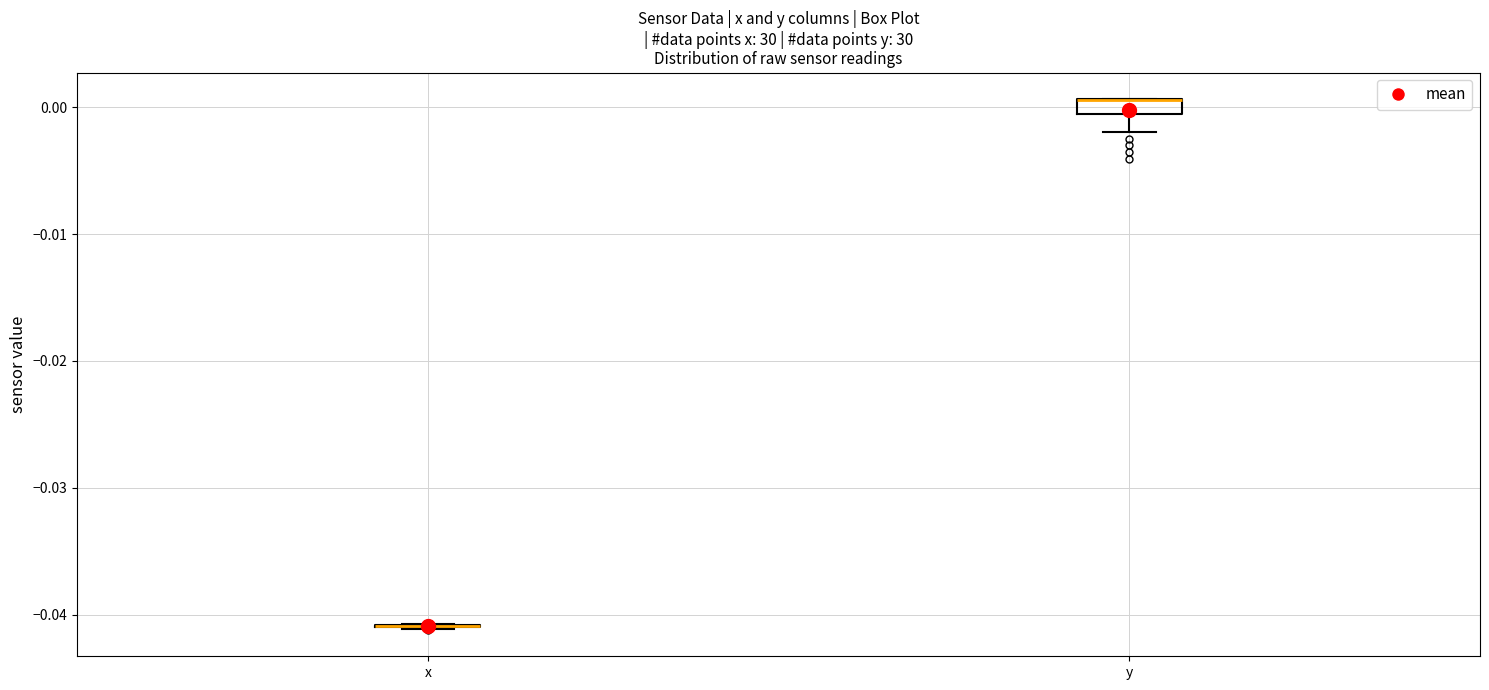

Which box is the tallest, from its lower edge to its upper edge?

y